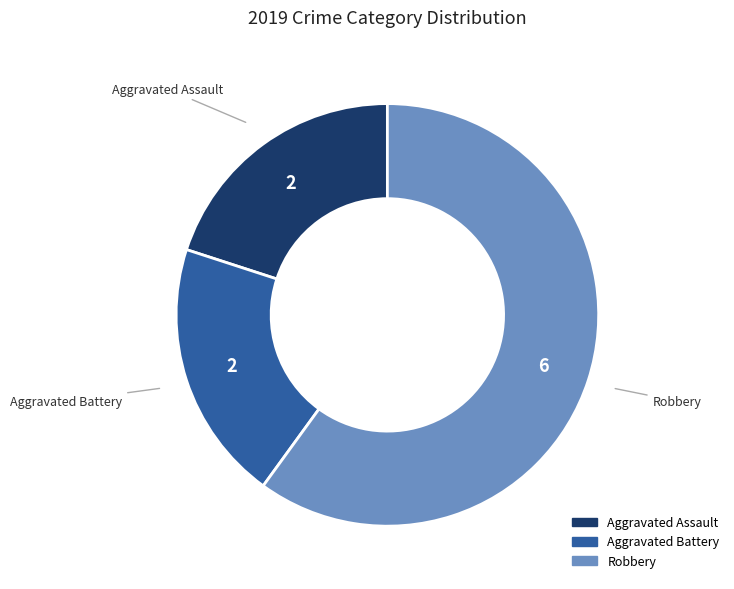

Is there a majority slice in this chart?

Yes